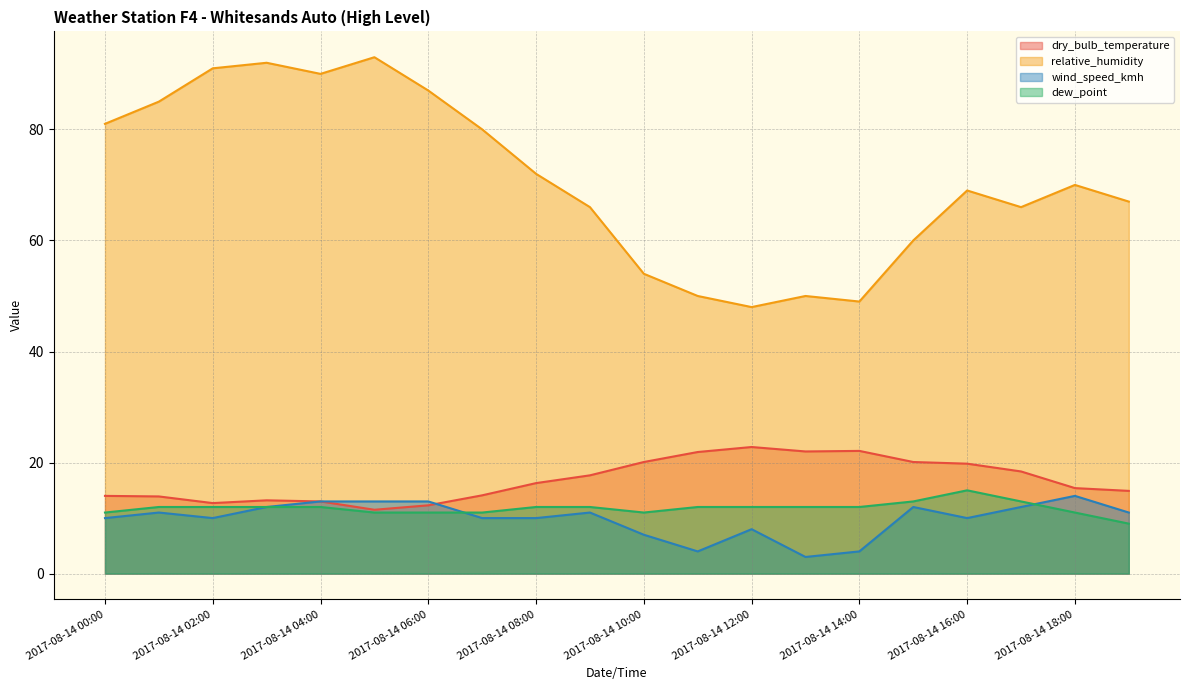

How many data points in relative_humidity are above 70?

9